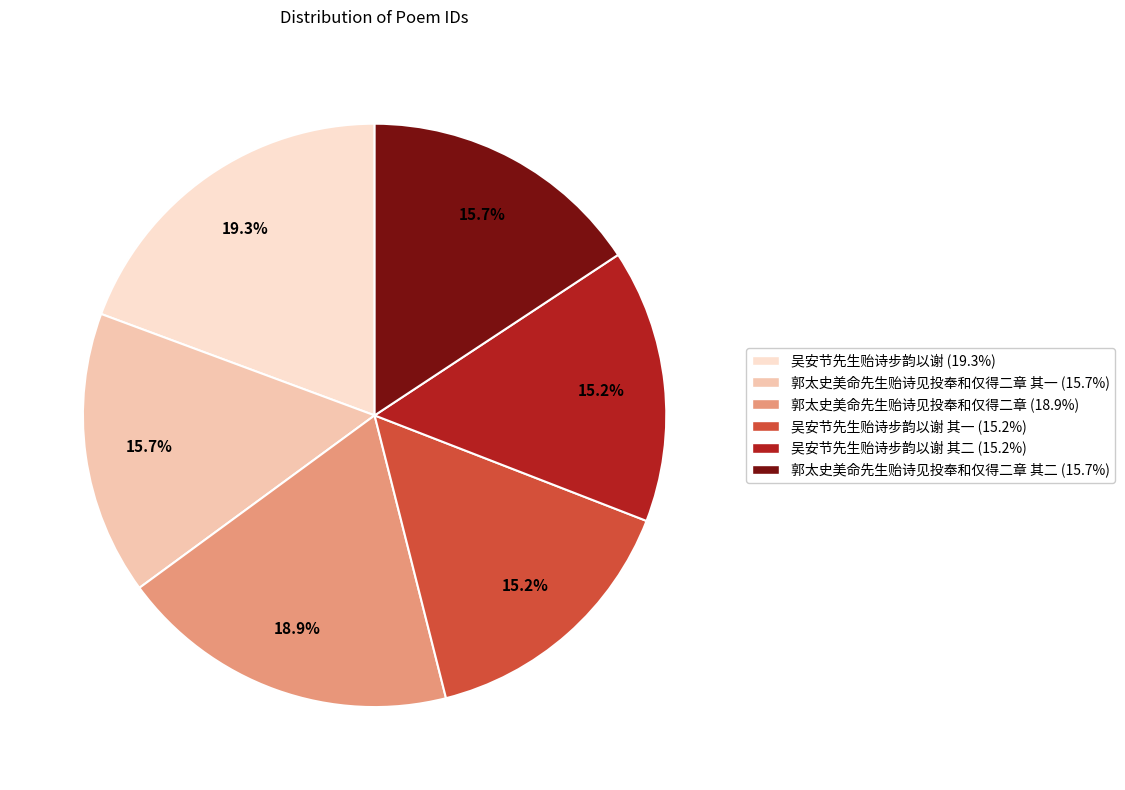

How many slices are in this pie chart?

6